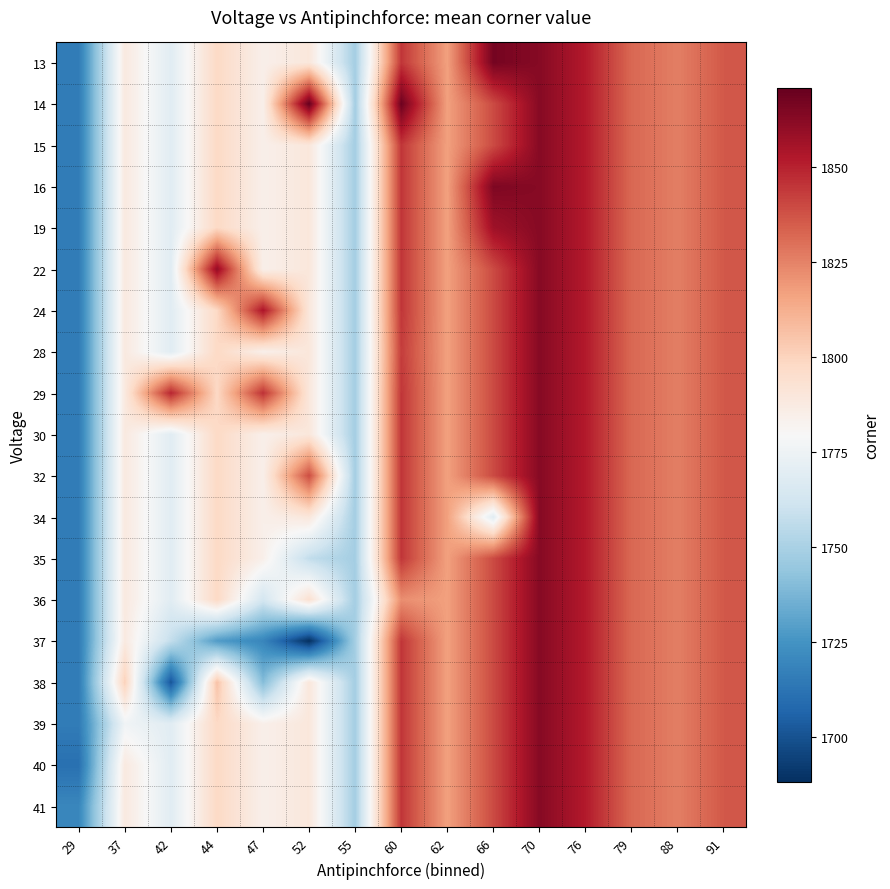

Reading left to right, extract all data points from this chart.

row_0: 29=1715.5	37=1788.3	42=1769.2	44=1798.0	47=1784.5	52=1789.8	55=1748.3	60=1844.7	62=1817.0	66=1867.0	70=1863.0	76=1852.0	79=1832.0	88=1826.0	91=1836.0
row_1: 29=1715.5	37=1788.3	42=1769.2	44=1798.0	47=1784.5	52=1871.0	55=1748.3	60=1869.0	62=1817.0	66=1839.5	70=1863.0	76=1852.0	79=1832.0	88=1826.0	91=1836.0
row_2: 29=1715.5	37=1788.3	42=1769.2	44=1798.0	47=1784.5	52=1789.8	55=1748.3	60=1844.7	62=1817.0	66=1839.5	70=1863.0	76=1852.0	79=1832.0	88=1826.0	91=1836.0
row_3: 29=1715.5	37=1788.3	42=1769.2	44=1798.0	47=1784.5	52=1789.8	55=1748.3	60=1844.7	62=1817.0	66=1865.0	70=1863.0	76=1852.0	79=1832.0	88=1826.0	91=1836.0
row_4: 29=1715.5	37=1788.3	42=1769.2	44=1798.0	47=1784.5	52=1789.8	55=1748.3	60=1844.7	62=1817.0	66=1857.0	70=1863.0	76=1852.0	79=1832.0	88=1826.0	91=1836.0
row_5: 29=1715.5	37=1788.3	42=1769.2	44=1860.0	47=1784.5	52=1789.8	55=1748.3	60=1844.7	62=1817.0	66=1839.5	70=1863.0	76=1852.0	79=1832.0	88=1826.0	91=1836.0
row_6: 29=1715.5	37=1788.3	42=1769.2	44=1798.0	47=1854.0	52=1789.8	55=1748.3	60=1844.7	62=1817.0	66=1839.5	70=1863.0	76=1852.0	79=1832.0	88=1826.0	91=1836.0
row_7: 29=1715.5	37=1788.3	42=1769.2	44=1798.0	47=1784.5	52=1789.8	55=1748.3	60=1843.0	62=1817.0	66=1839.5	70=1863.0	76=1852.0	79=1832.0	88=1826.0	91=1836.0
row_8: 29=1715.5	37=1788.3	42=1849.0	44=1798.0	47=1846.0	52=1789.8	55=1748.3	60=1844.7	62=1817.0	66=1839.5	70=1863.0	76=1852.0	79=1832.0	88=1826.0	91=1836.0
row_9: 29=1715.5	37=1788.3	42=1769.2	44=1798.0	47=1784.5	52=1789.8	55=1748.3	60=1844.7	62=1817.0	66=1839.5	70=1863.0	76=1852.0	79=1832.0	88=1826.0	91=1836.0
row_10: 29=1715.5	37=1788.3	42=1769.2	44=1798.0	47=1784.5	52=1839.0	55=1748.3	60=1844.7	62=1817.0	66=1839.5	70=1863.0	76=1852.0	79=1832.0	88=1826.0	91=1836.0
row_11: 29=1715.5	37=1788.3	42=1769.2	44=1798.0	47=1784.5	52=1789.8	55=1748.3	60=1844.7	62=1817.0	66=1769.0	70=1863.0	76=1852.0	79=1832.0	88=1826.0	91=1836.0
row_12: 29=1715.5	37=1788.3	42=1769.2	44=1798.0	47=1784.5	52=1757.0	55=1748.3	60=1844.7	62=1817.0	66=1839.5	70=1863.0	76=1852.0	79=1832.0	88=1826.0	91=1836.0
row_13: 29=1715.5	37=1788.3	42=1769.2	44=1798.0	47=1763.0	52=1794.0	55=1748.3	60=1822.0	62=1817.0	66=1839.5	70=1863.0	76=1852.0	79=1832.0	88=1826.0	91=1836.0
row_14: 29=1715.5	37=1788.0	42=1757.5	44=1728.0	47=1719.5	52=1688.0	55=1748.3	60=1844.7	62=1817.0	66=1839.5	70=1863.0	76=1852.0	79=1832.0	88=1826.0	91=1836.0
row_15: 29=1715.5	37=1801.0	42=1701.0	44=1806.0	47=1740.0	52=1789.8	55=1748.3	60=1844.7	62=1817.0	66=1839.5	70=1863.0	76=1852.0	79=1832.0	88=1826.0	91=1836.0
row_16: 29=1715.5	37=1776.0	42=1769.2	44=1798.0	47=1784.5	52=1789.8	55=1748.3	60=1844.7	62=1817.0	66=1839.5	70=1863.0	76=1852.0	79=1832.0	88=1826.0	91=1836.0
row_17: 29=1711.0	37=1788.3	42=1769.2	44=1798.0	47=1784.5	52=1789.8	55=1748.3	60=1844.7	62=1817.0	66=1839.5	70=1863.0	76=1852.0	79=1832.0	88=1826.0	91=1836.0
row_18: 29=1720.0	37=1788.3	42=1769.2	44=1798.0	47=1784.5	52=1789.8	55=1748.3	60=1844.7	62=1817.0	66=1839.5	70=1863.0	76=1852.0	79=1832.0	88=1826.0	91=1836.0